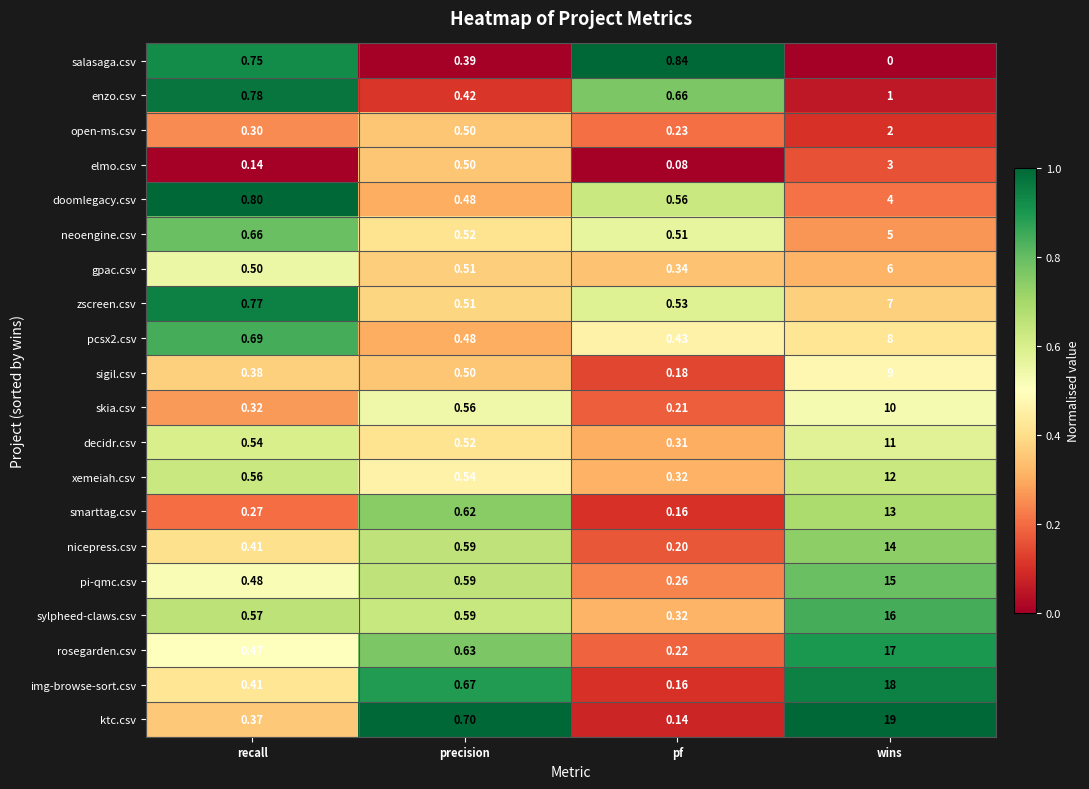

Which series has the widest spread of values?

ktc.csv